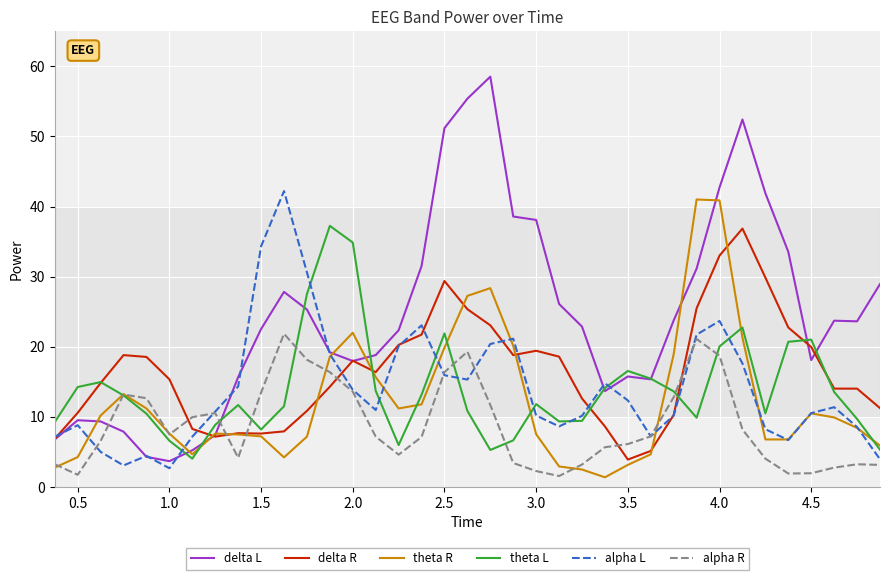

Which series has the widest spread of values?

delta L